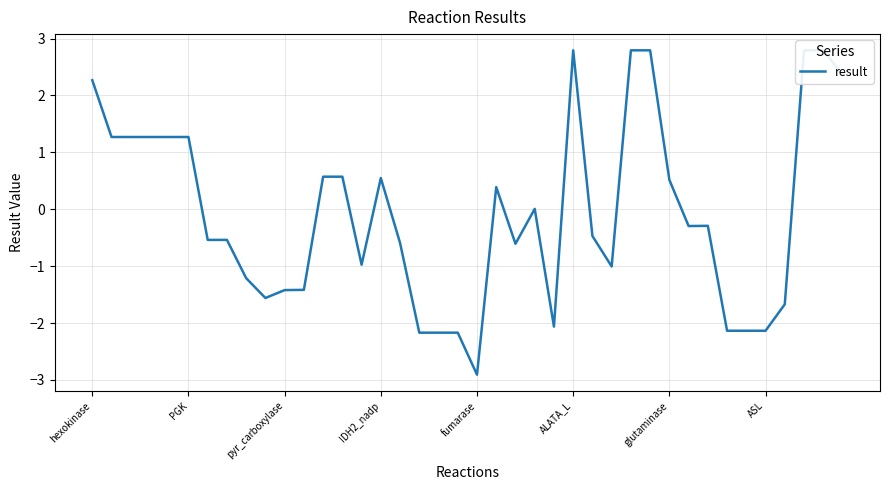

What is the minimum value shown in the chart?

-2.9